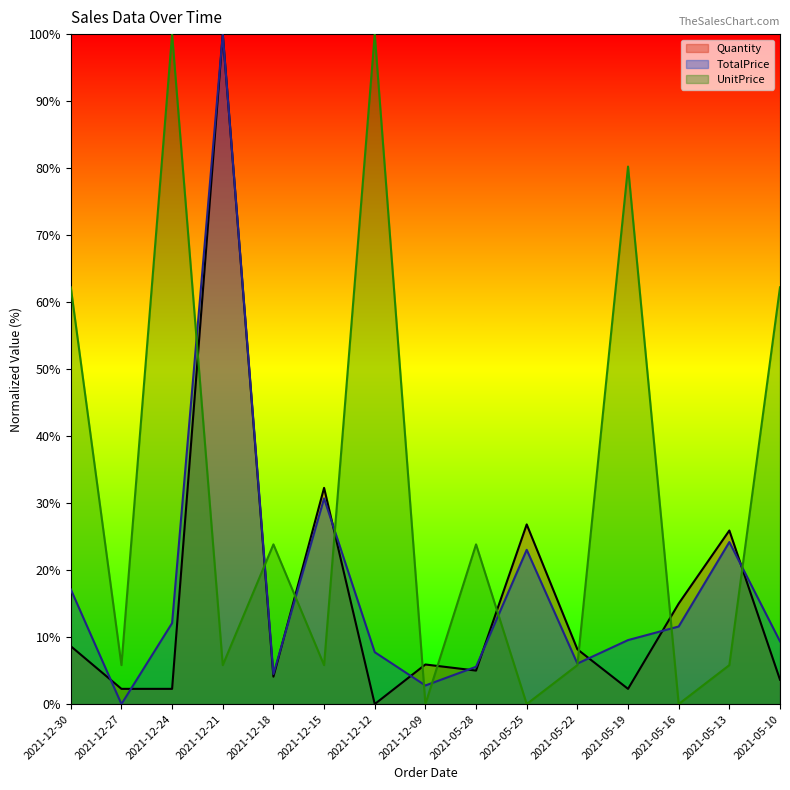

At 2021-12-09, list the series in order from largest to smallest.

Quantity, TotalPrice, UnitPrice